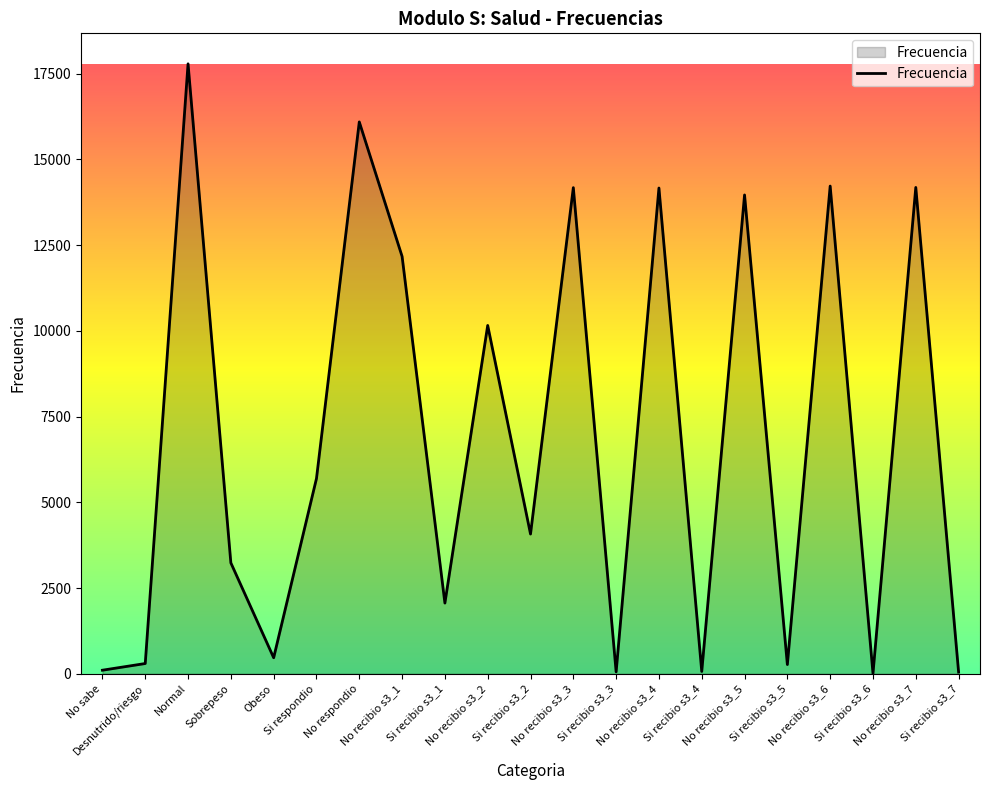

What is the sum of all values?

143301